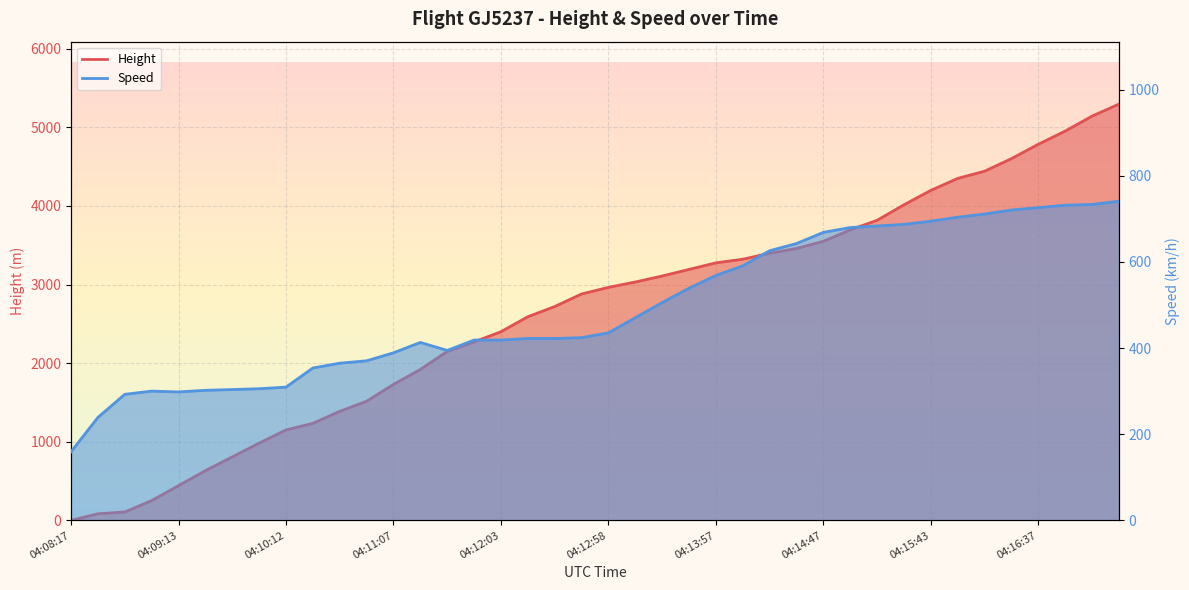

Is it true that Speed equals 424.1 at 04:12:47?

True